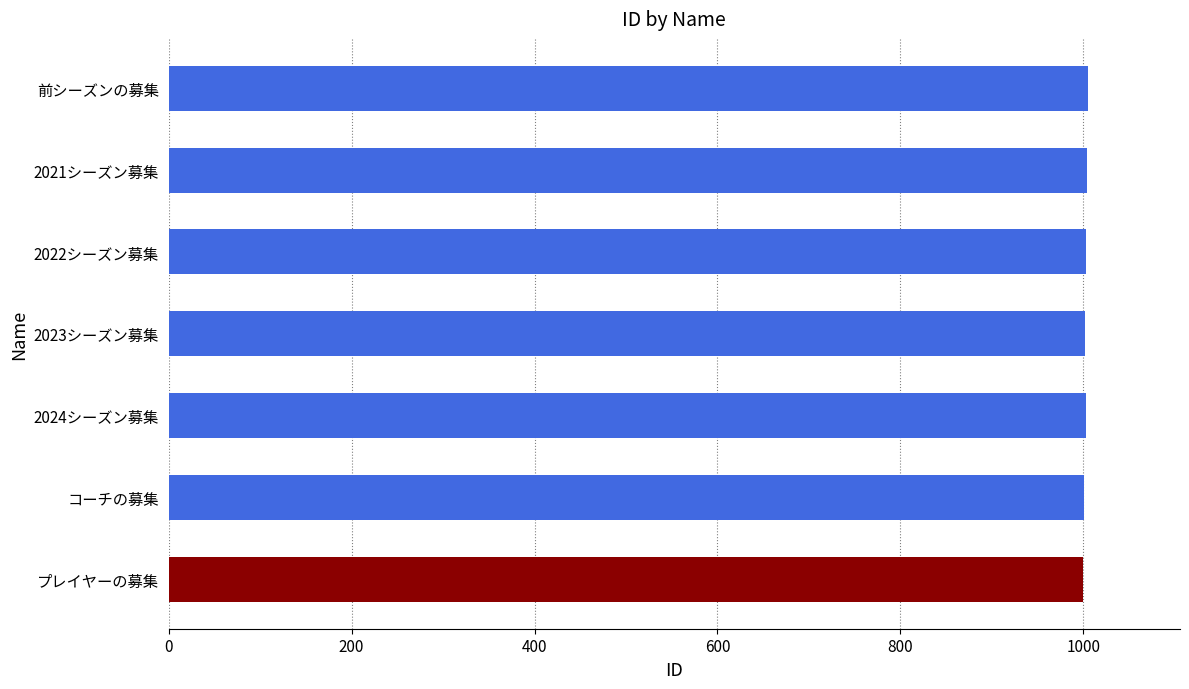

Approximately how many times larger is the value at 前シーズンの募集 compared to 2024シーズン募集?

1.0